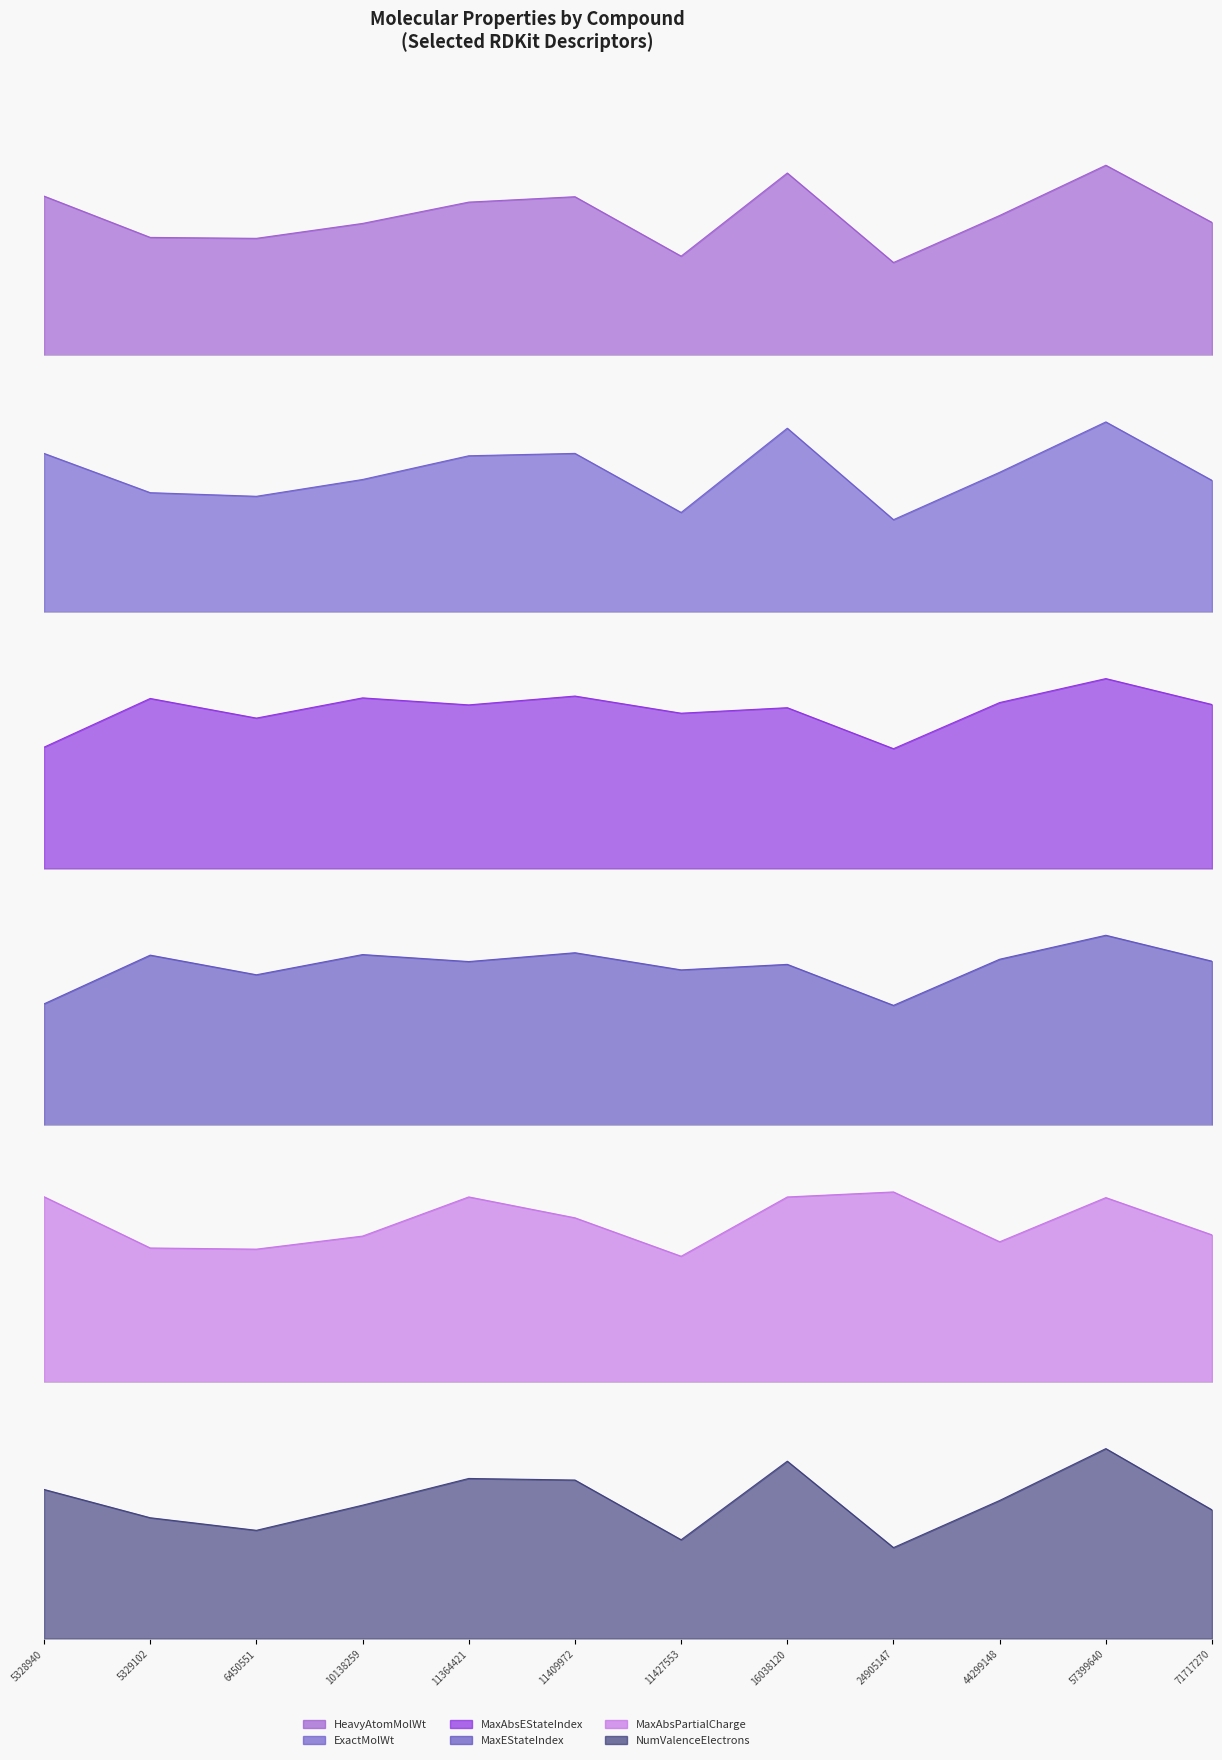

Which series changed the most between 11409972 and 16038120?

ExactMolWt